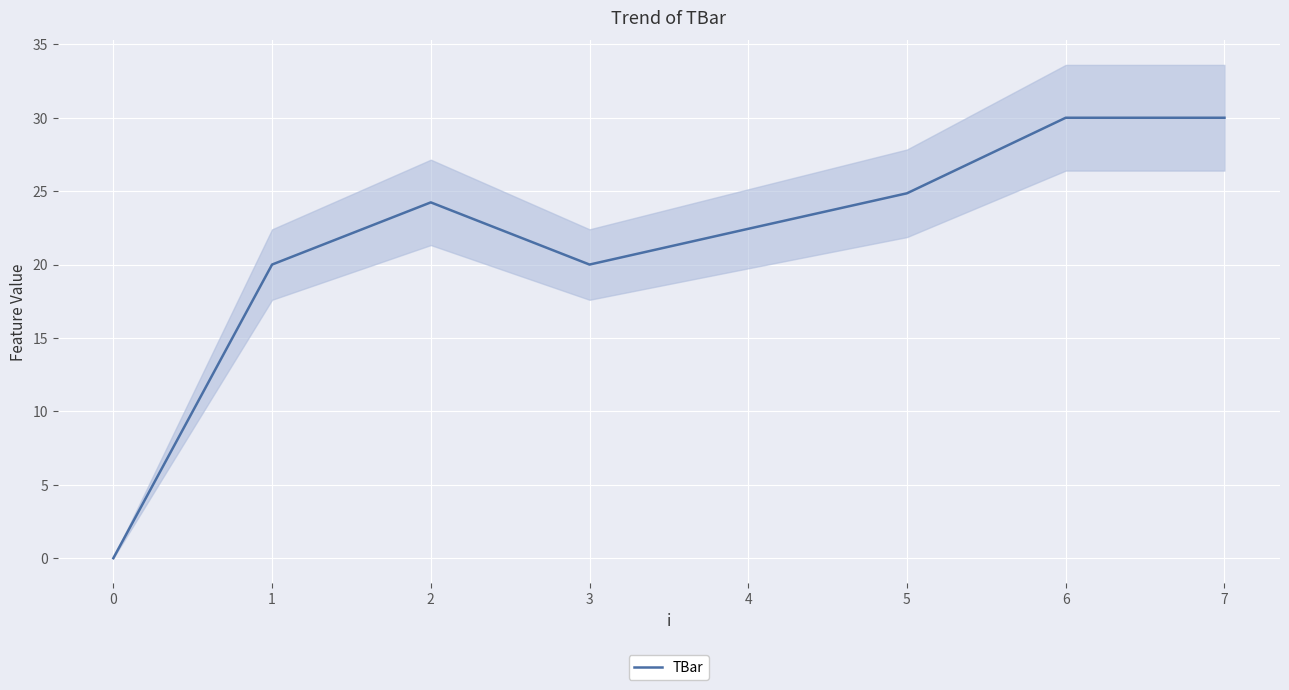

True or false: TBar has a value of 22.4 at 4.

True